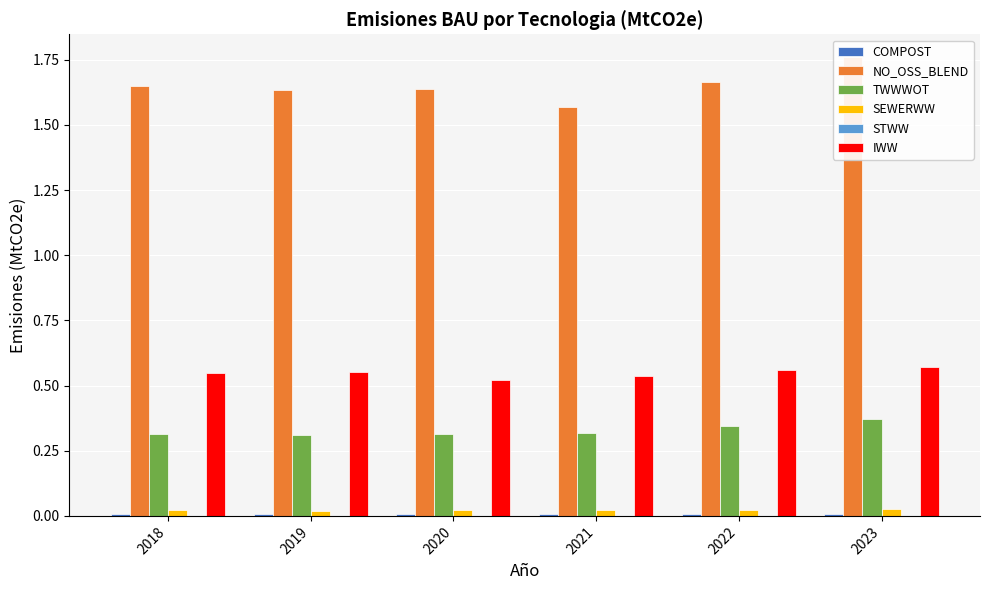

At which label does SEWERWW reach its minimum?

2019